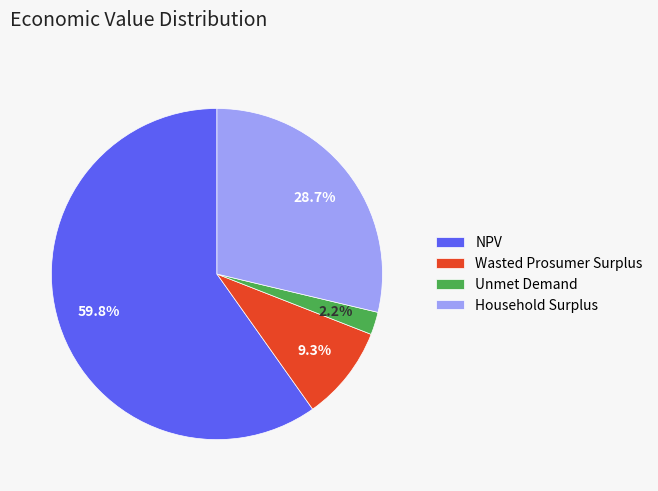

Which slice is the smallest?

Unmet Demand